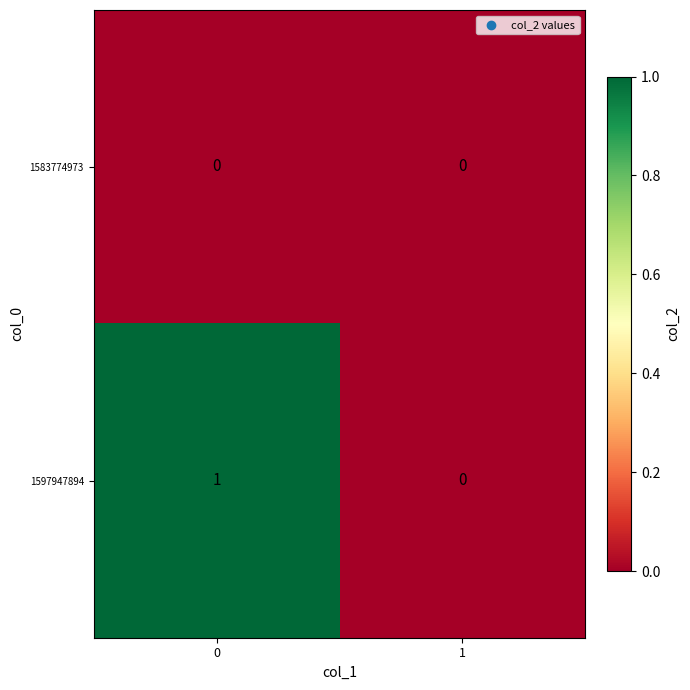

Rank the series at 0 from highest to lowest value.

1597947894, 1583774973